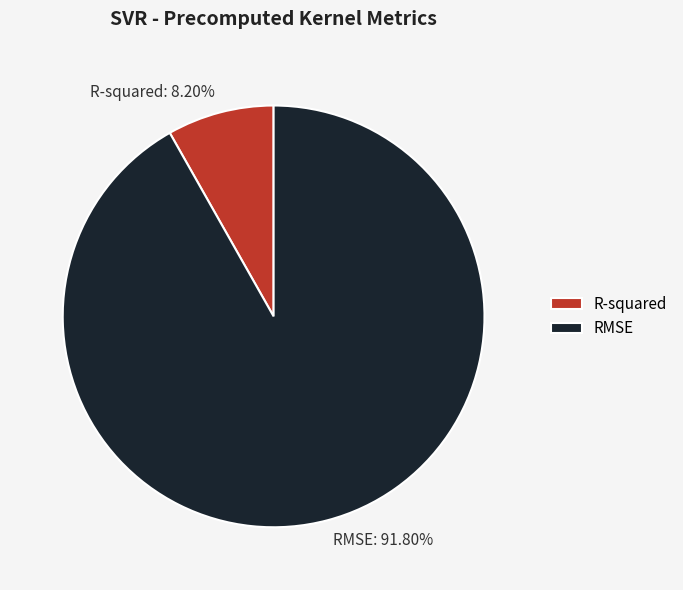

How many slices are in this pie chart?

2